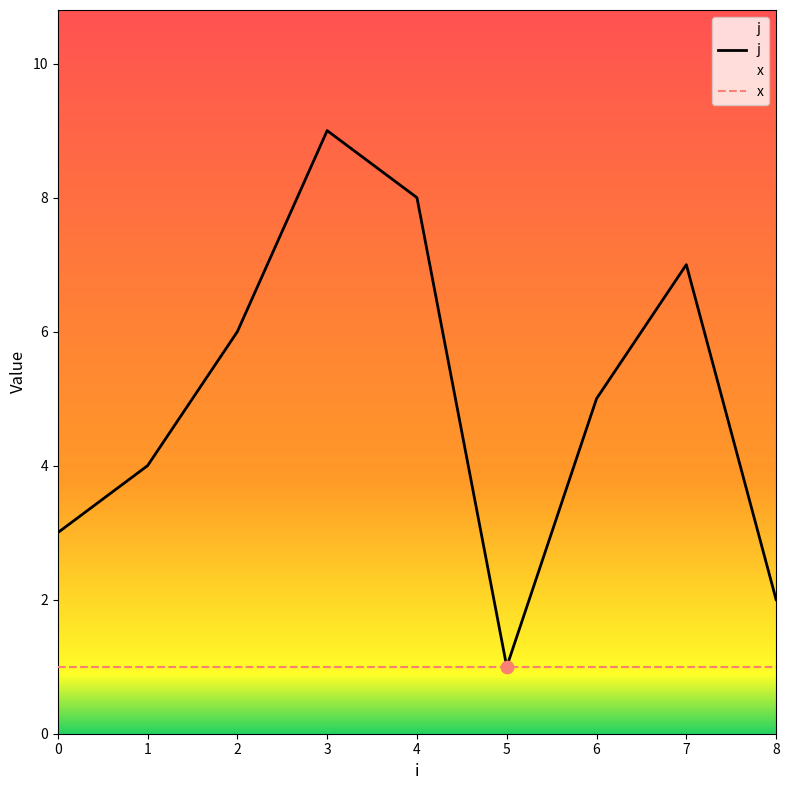

Which series reaches the minimum Y coordinate?

j